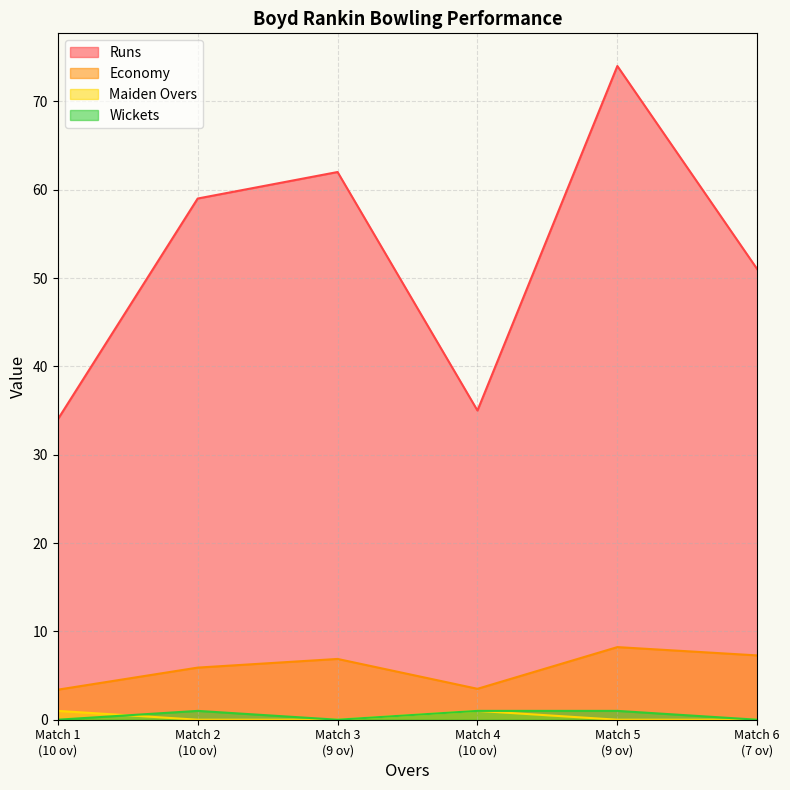

Rank the series by their maximum value, from highest to lowest.

Runs, Economy, Maiden Overs, Wickets